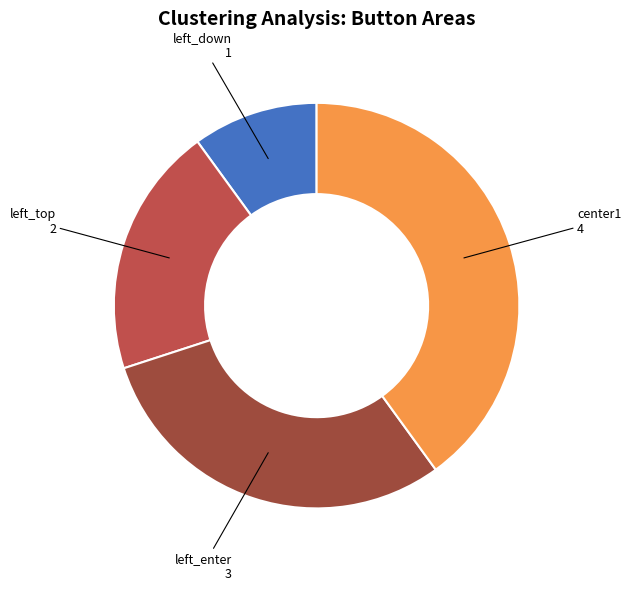

Does center1 represent more than half of the total?

No